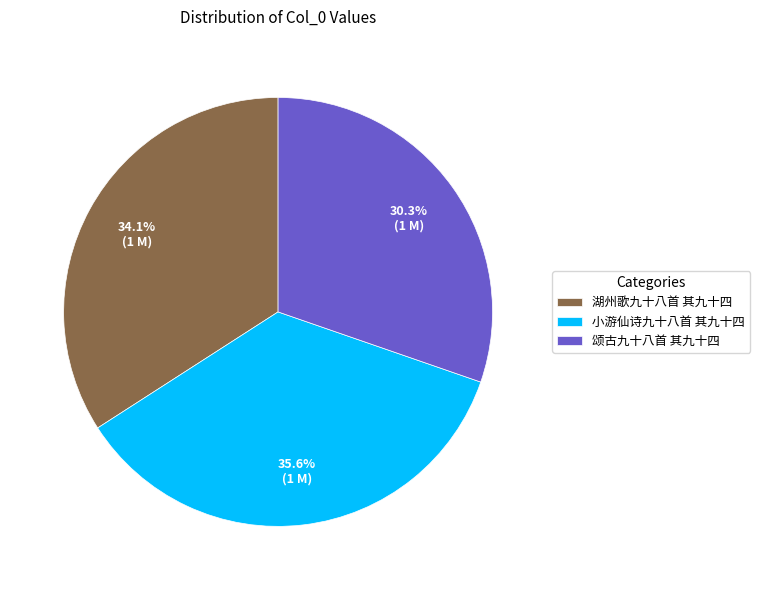

Does 小游仙诗九十八首 其九十四 represent more than half of the total?

No